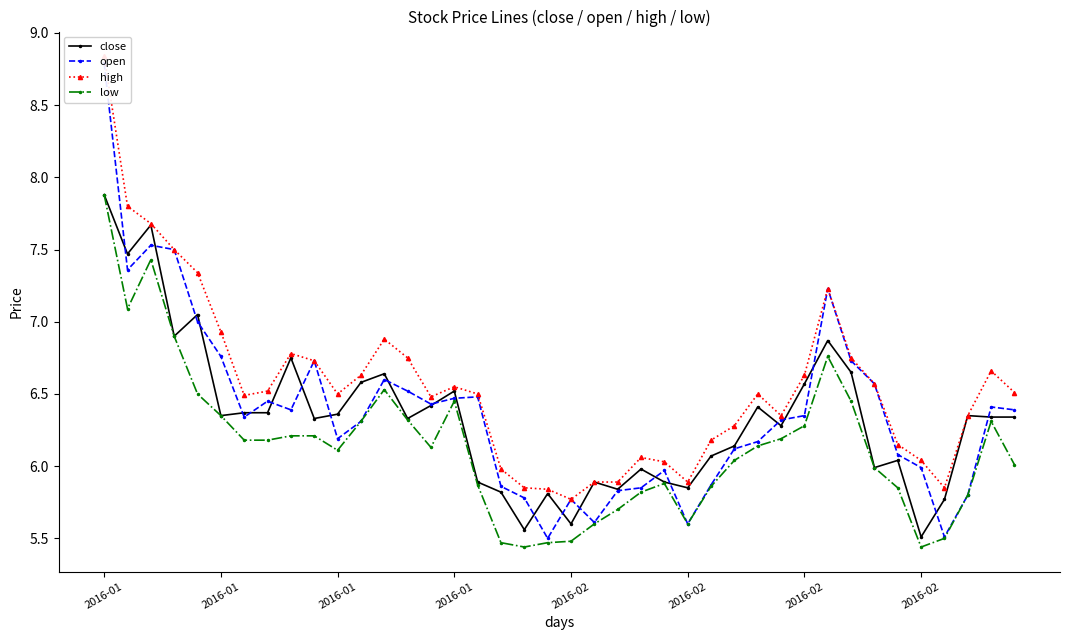

True or false: open and high cross at least once.

False